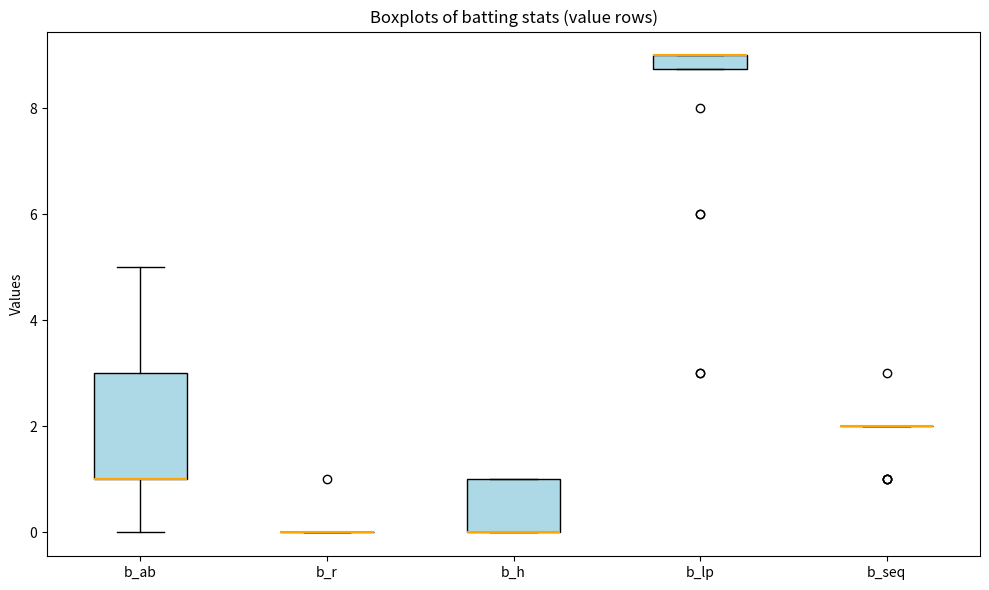

Where is the lower edge of the box for b_lp on the y-axis? The values are not printed on the chart, so give them approximately, as read against the axis.

8.8